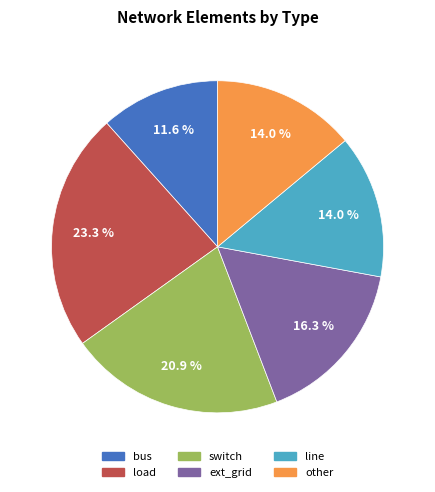

Approximately how many times larger is the value at line compared to load?

0.6